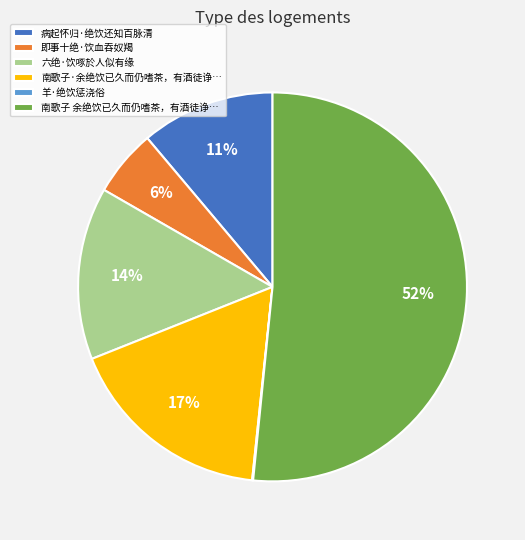

Which slice is the largest?

南歌子 余绝饮已久而仍嗜茶，有酒徒诤…